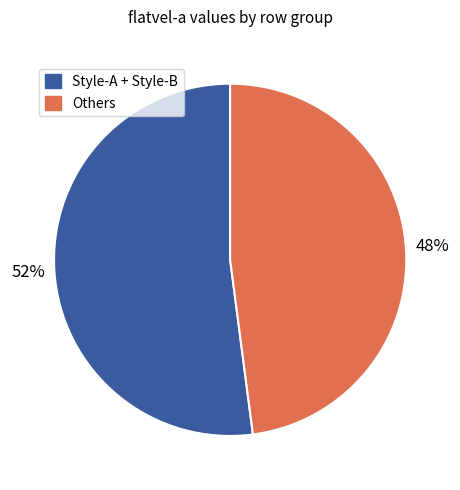

Is there a majority slice in this chart?

Yes